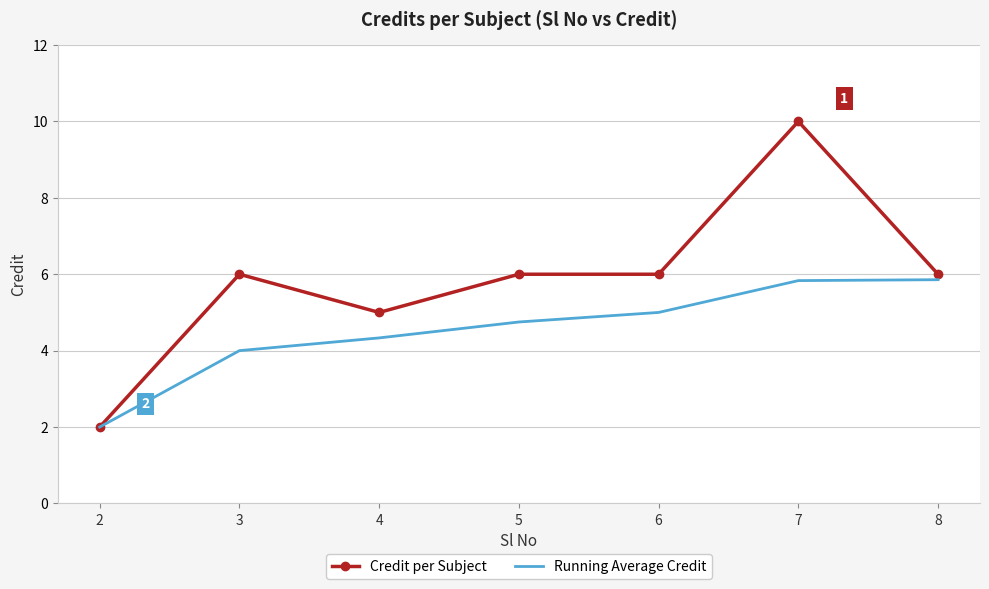

Which category has the lowest value across all series?

2